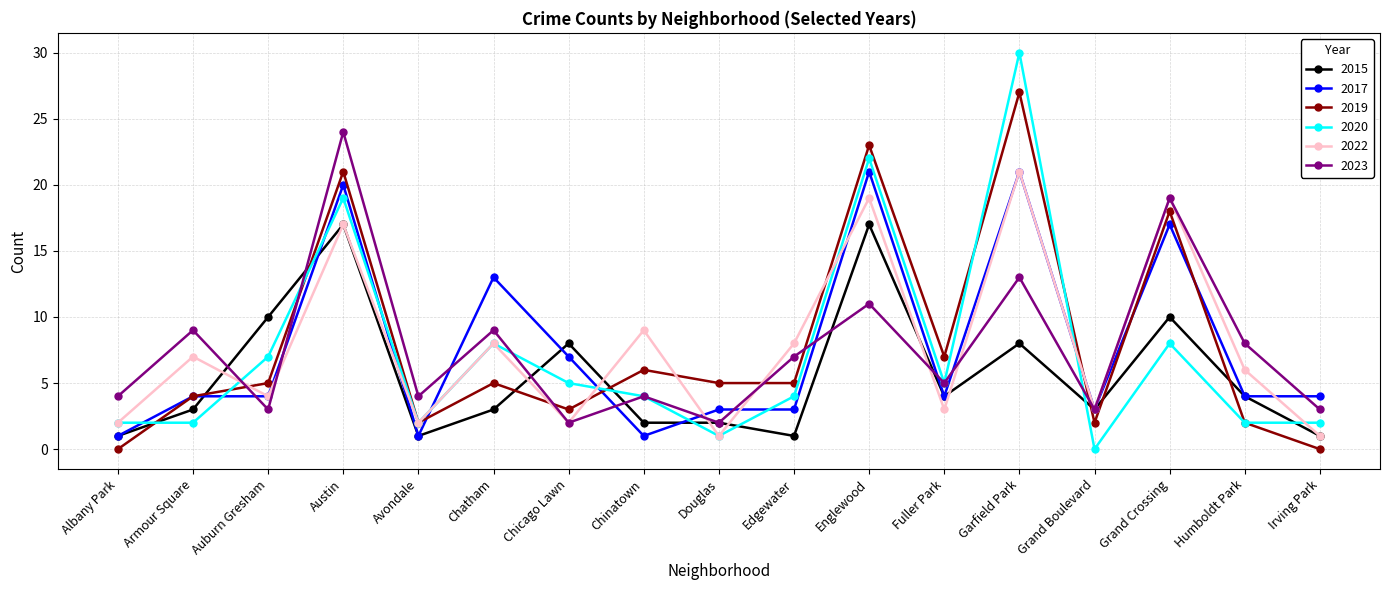

True or false: 2019 and 2015 intersect in this chart.

True